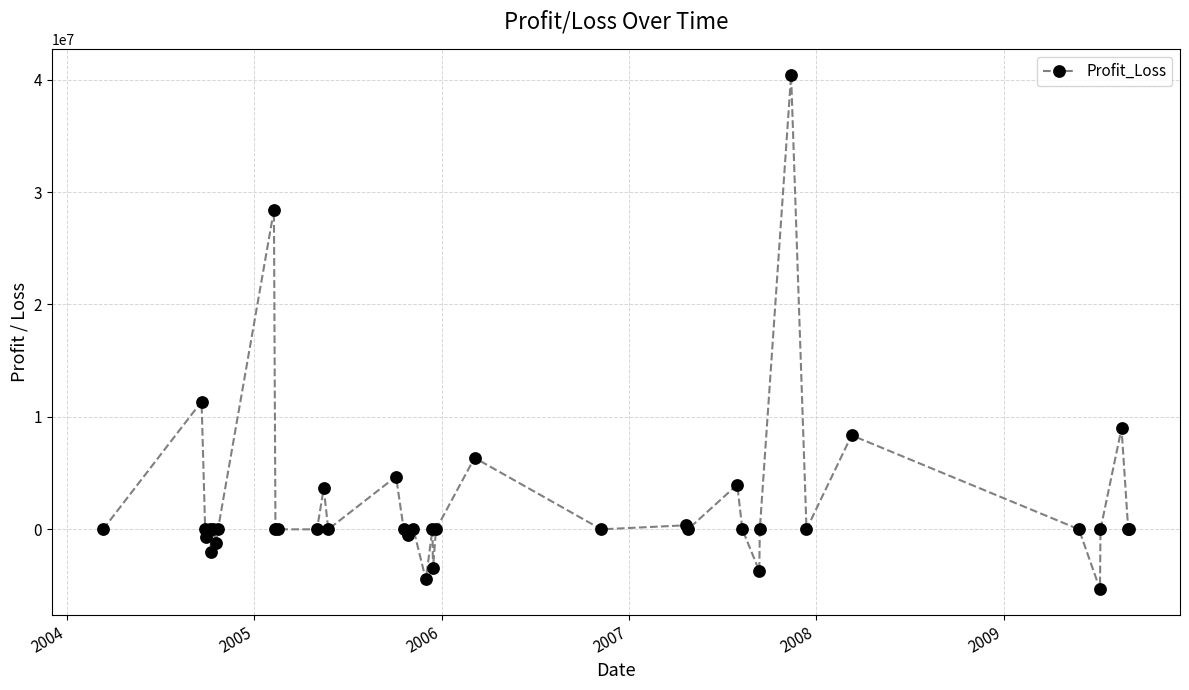

True or false: there are more than 2 points higher than both neighbors.

True